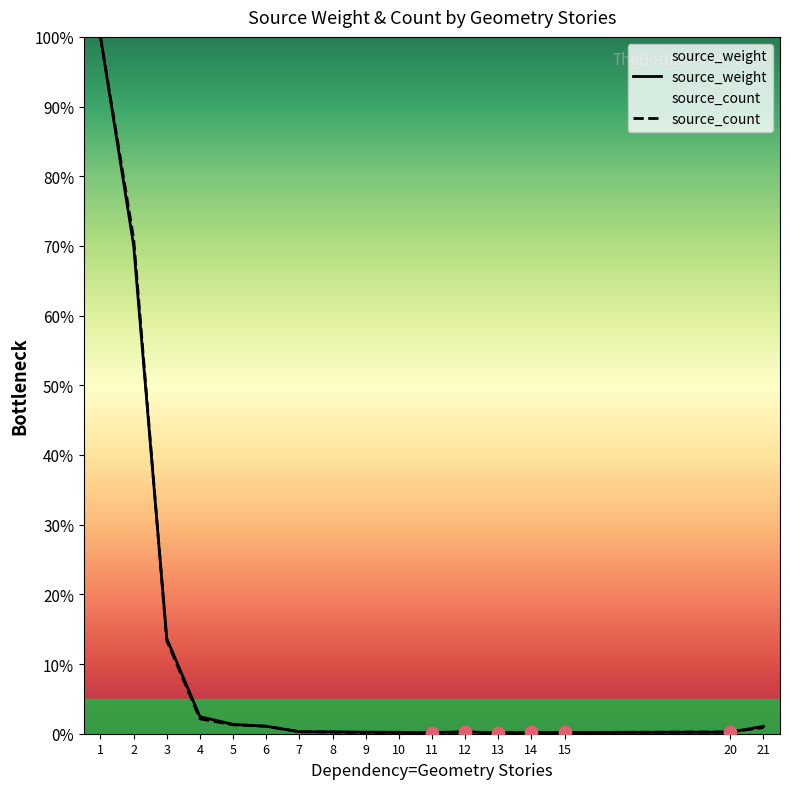

What are all the series names shown in the legend?

source_weight, source_count